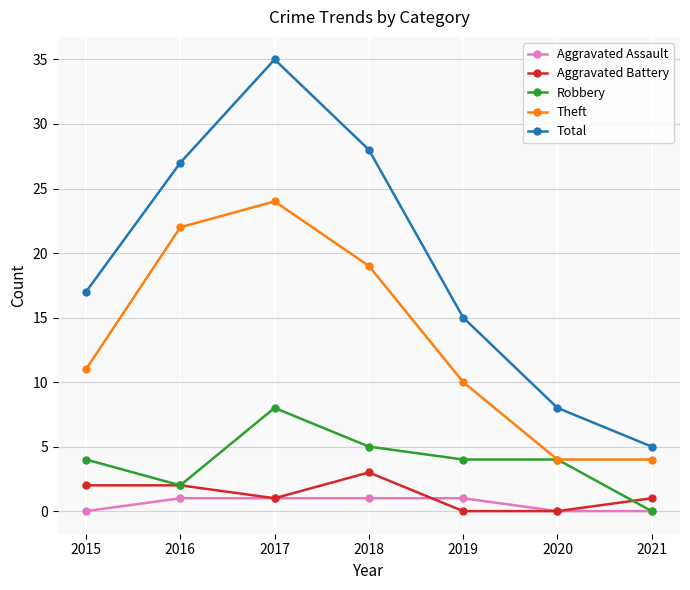

What is the difference between the highest and lowest values at 2021?

5